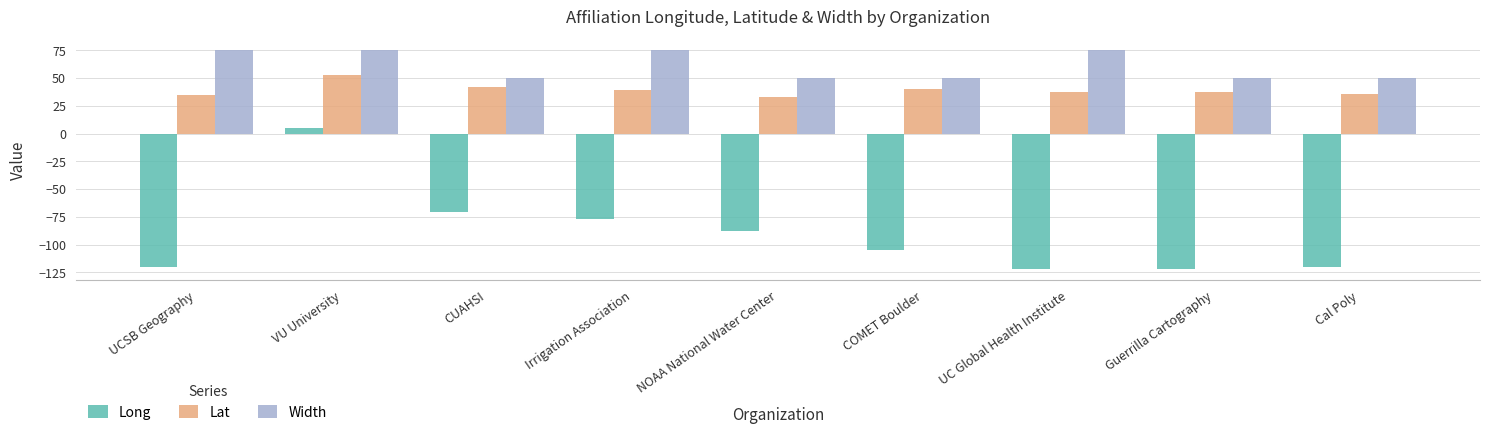

Which series has the largest total across all categories?

Width